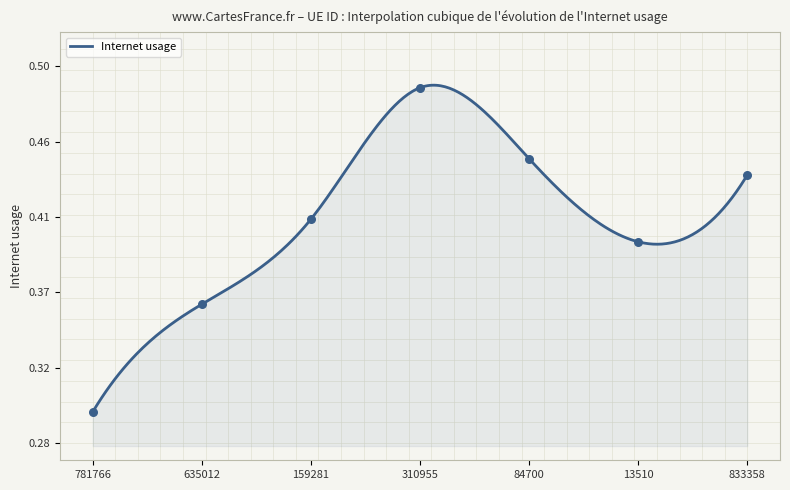

What is the change in value from 781766 to 159281?

+0.1